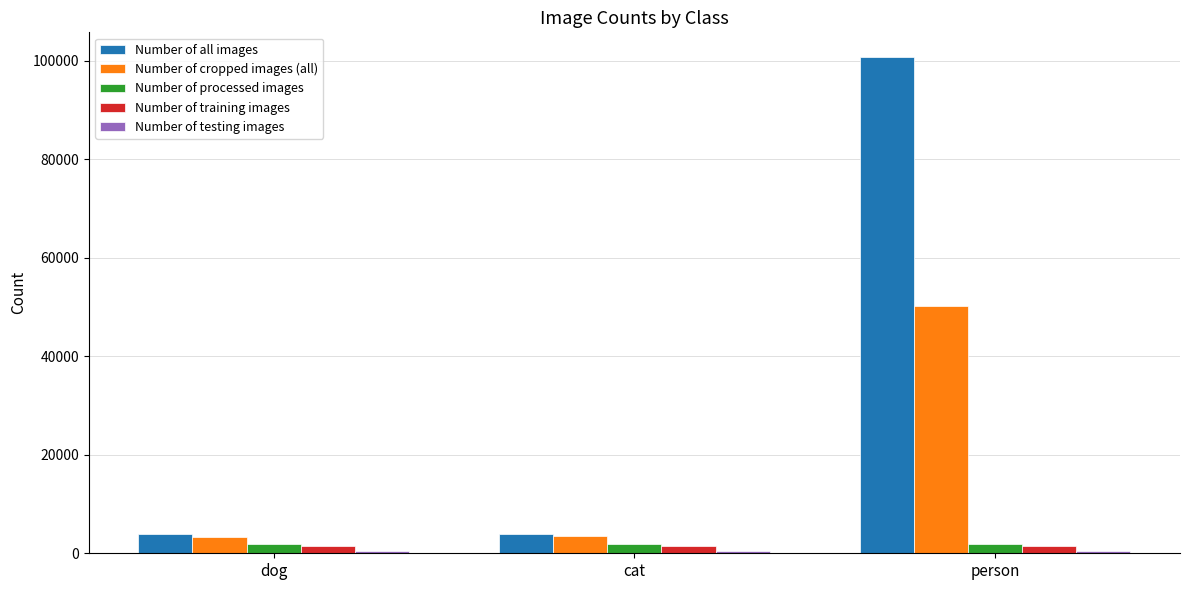

What is the value of the Number of training images bar at the 2nd from the left?

1492